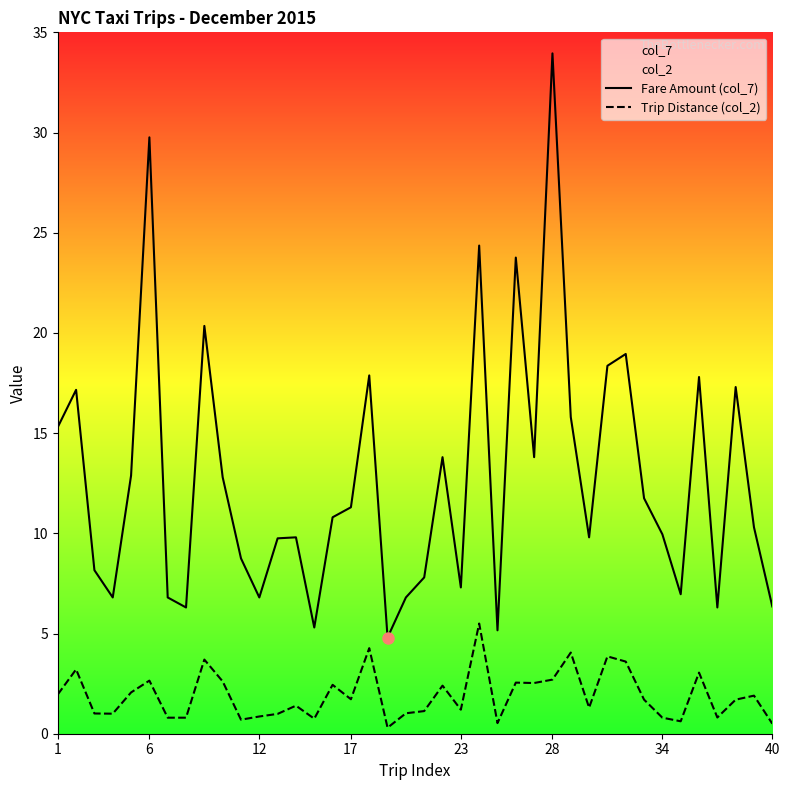

Which series has the widest spread of values?

Fare Amount (col_7)